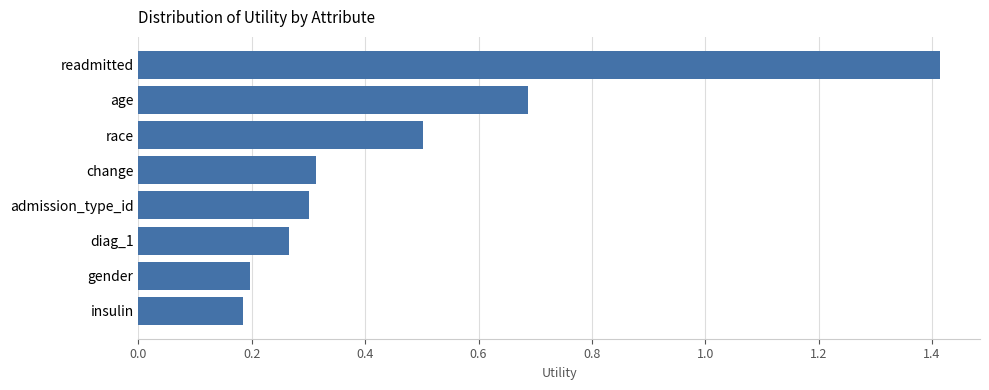

List the labels in order of value, largest first.

readmitted, age, race, change, admission_type_id, diag_1, gender, insulin